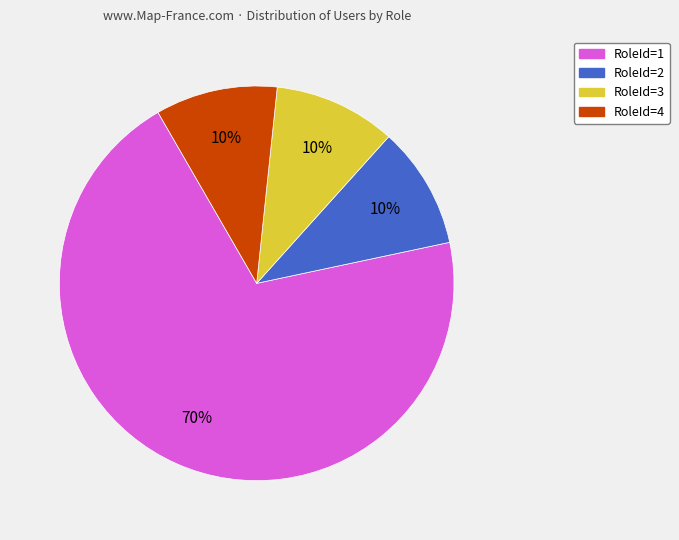

What is the ratio of the value at RoleId=2 to the value at RoleId=3?

1.0